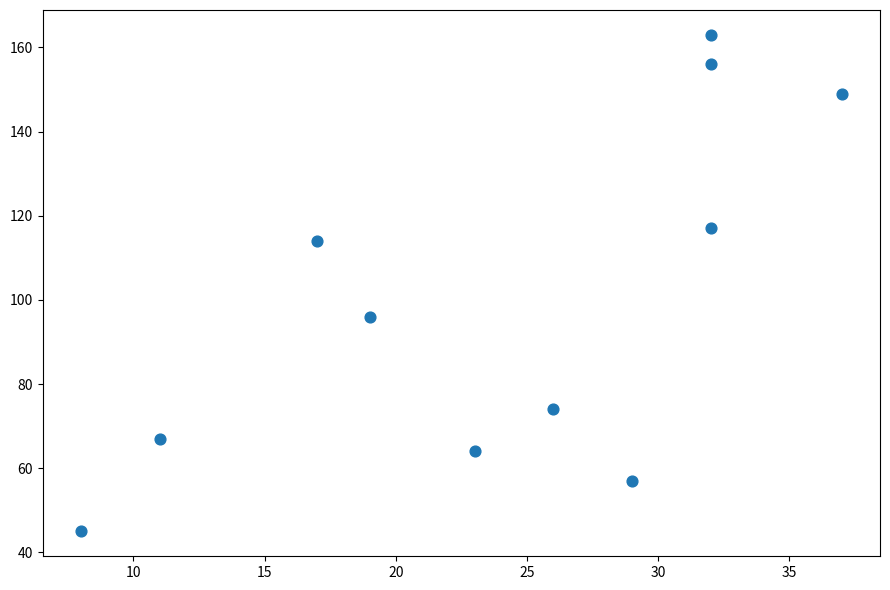

What Y value in the scatter plot is closest to 104?

96